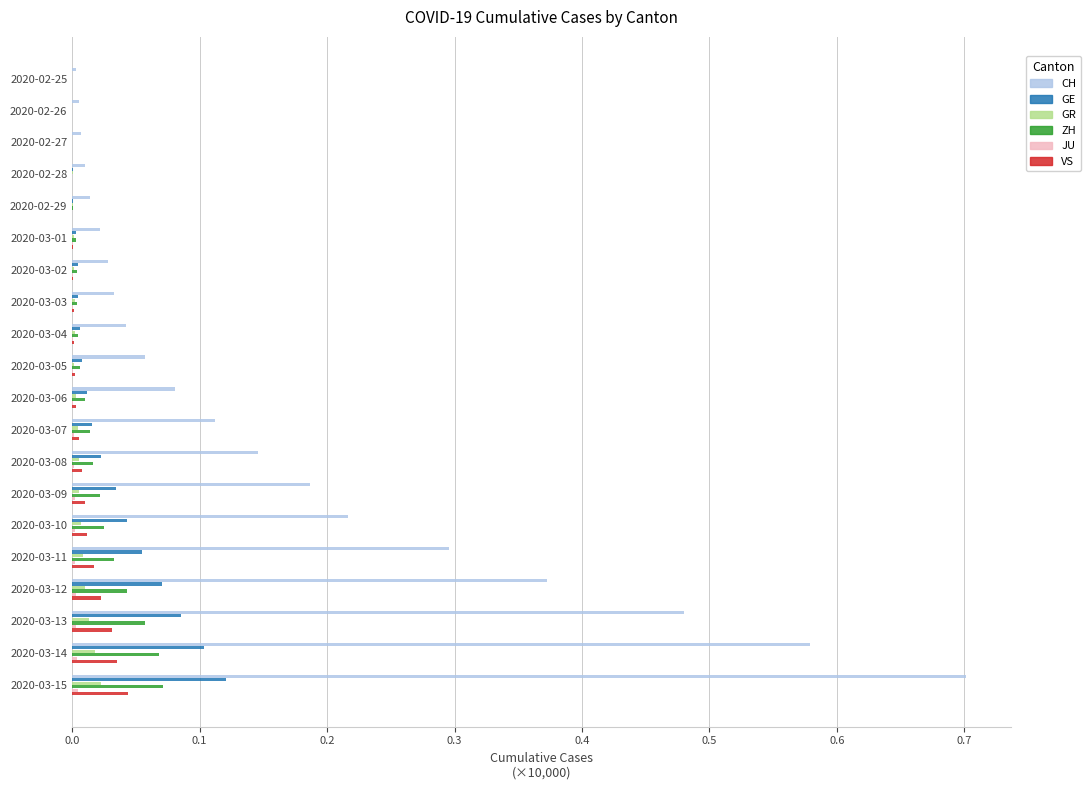

Is it true that VS equals 0.0 at 2020-03-03?

True